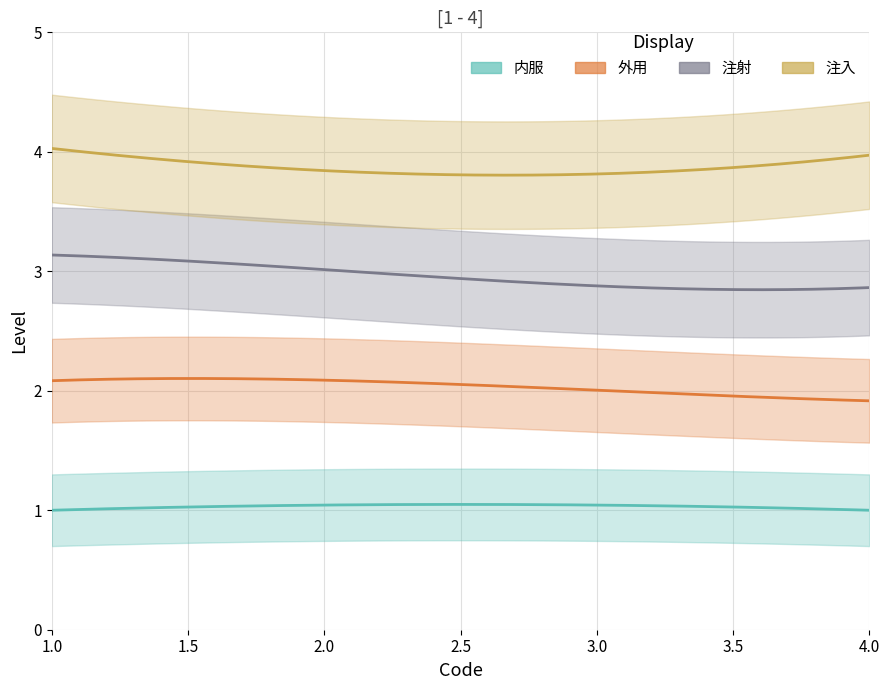

The value of 注入 at 3 is 7. True or false?

False